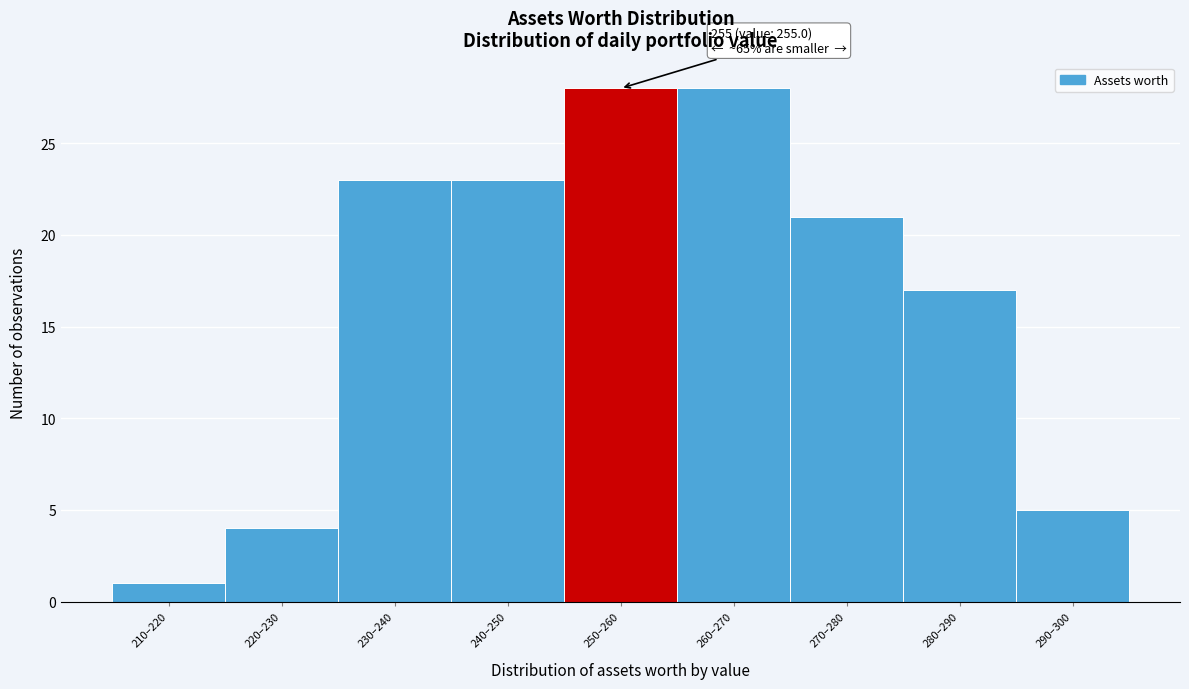

Reading left to right, extract all data points from this chart.

210–220=1	220–230=4	230–240=23	240–250=23	250–260=28	260–270=28	270–280=21	280–290=17	290–300=5